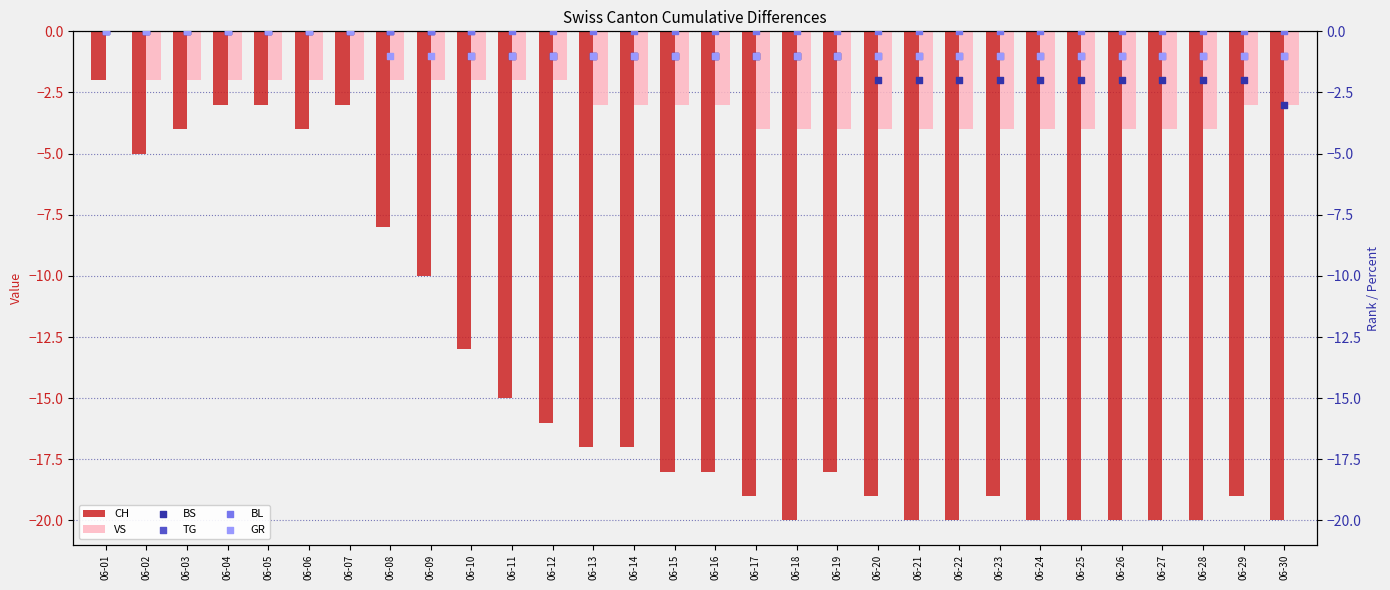

At how many categories does at least one series exceed -8?

30